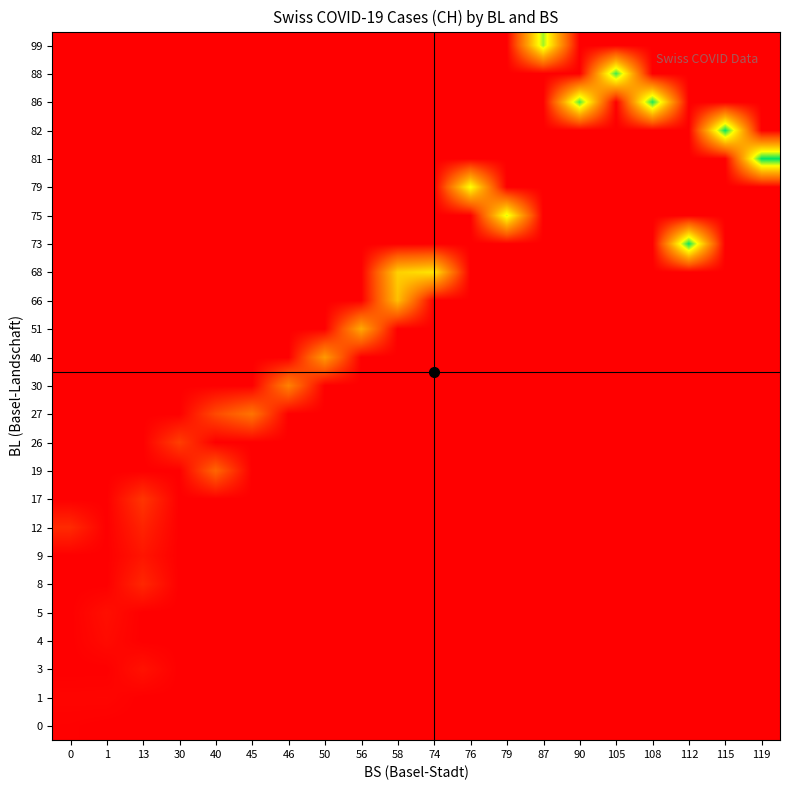

What is the spread (max minus min) of values at 50?

1088